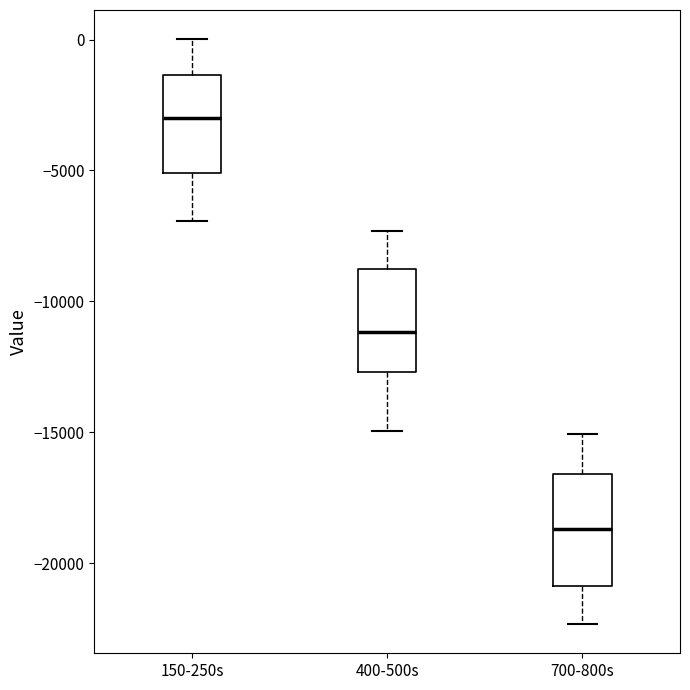

Which box's median line is the lowest?

700-800s